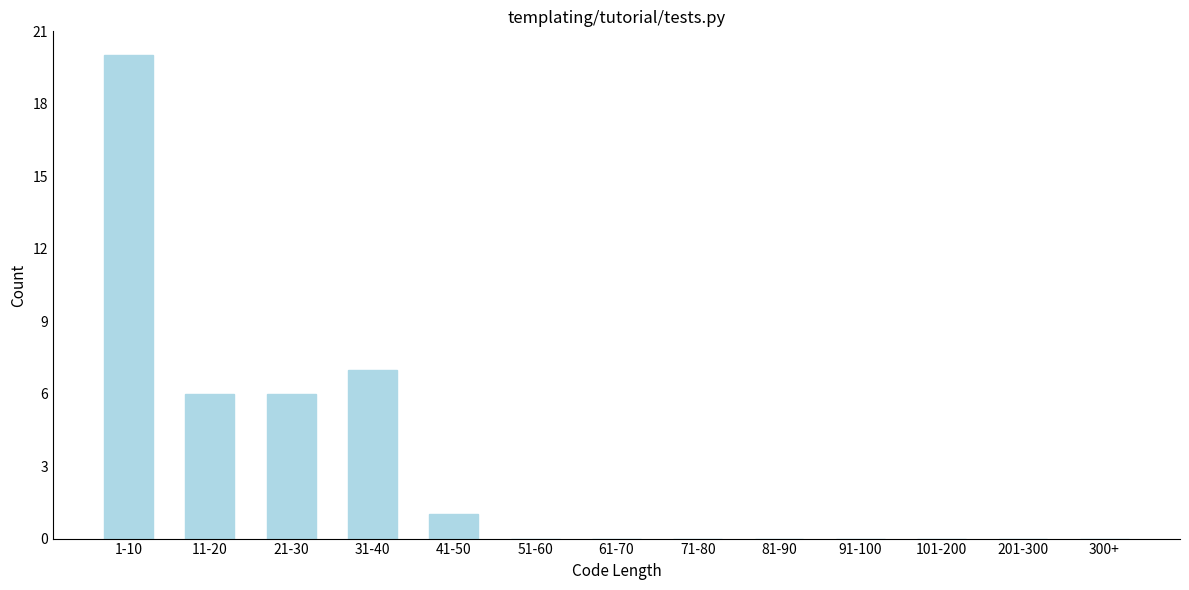

Reading left to right, transcribe all the data shown in this chart.

1-10=20	11-20=6	21-30=6	31-40=7	41-50=1	51-60=0	61-70=0	71-80=0	81-90=0	91-100=0	101-200=0	201-300=0	300+=0